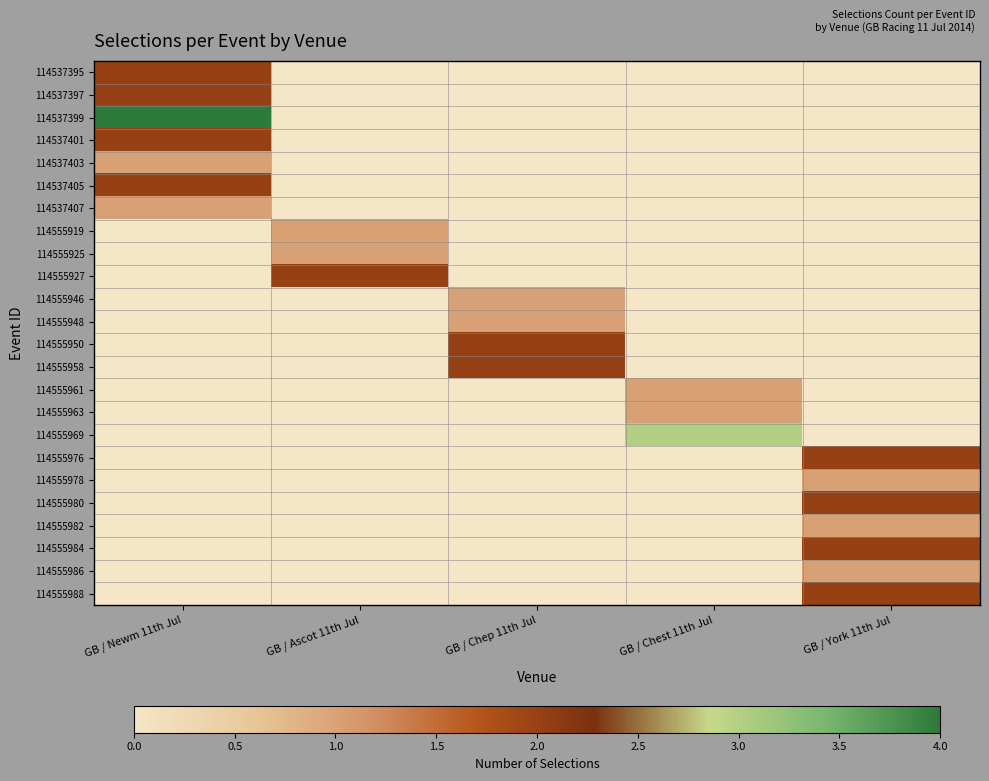

Reading left to right, extract all data points from this chart.

114537395: GB / Newm 11th Jul=2	GB / Ascot 11th Jul=0	GB / Chep 11th Jul=0	GB / Chest 11th Jul=0	GB / York 11th Jul=0
114537397: GB / Newm 11th Jul=2	GB / Ascot 11th Jul=0	GB / Chep 11th Jul=0	GB / Chest 11th Jul=0	GB / York 11th Jul=0
114537399: GB / Newm 11th Jul=4	GB / Ascot 11th Jul=0	GB / Chep 11th Jul=0	GB / Chest 11th Jul=0	GB / York 11th Jul=0
114537401: GB / Newm 11th Jul=2	GB / Ascot 11th Jul=0	GB / Chep 11th Jul=0	GB / Chest 11th Jul=0	GB / York 11th Jul=0
114537403: GB / Newm 11th Jul=1	GB / Ascot 11th Jul=0	GB / Chep 11th Jul=0	GB / Chest 11th Jul=0	GB / York 11th Jul=0
114537405: GB / Newm 11th Jul=2	GB / Ascot 11th Jul=0	GB / Chep 11th Jul=0	GB / Chest 11th Jul=0	GB / York 11th Jul=0
114537407: GB / Newm 11th Jul=1	GB / Ascot 11th Jul=0	GB / Chep 11th Jul=0	GB / Chest 11th Jul=0	GB / York 11th Jul=0
114555919: GB / Newm 11th Jul=0	GB / Ascot 11th Jul=1	GB / Chep 11th Jul=0	GB / Chest 11th Jul=0	GB / York 11th Jul=0
114555925: GB / Newm 11th Jul=0	GB / Ascot 11th Jul=1	GB / Chep 11th Jul=0	GB / Chest 11th Jul=0	GB / York 11th Jul=0
114555927: GB / Newm 11th Jul=0	GB / Ascot 11th Jul=2	GB / Chep 11th Jul=0	GB / Chest 11th Jul=0	GB / York 11th Jul=0
114555946: GB / Newm 11th Jul=0	GB / Ascot 11th Jul=0	GB / Chep 11th Jul=1	GB / Chest 11th Jul=0	GB / York 11th Jul=0
114555948: GB / Newm 11th Jul=0	GB / Ascot 11th Jul=0	GB / Chep 11th Jul=1	GB / Chest 11th Jul=0	GB / York 11th Jul=0
114555950: GB / Newm 11th Jul=0	GB / Ascot 11th Jul=0	GB / Chep 11th Jul=2	GB / Chest 11th Jul=0	GB / York 11th Jul=0
114555958: GB / Newm 11th Jul=0	GB / Ascot 11th Jul=0	GB / Chep 11th Jul=2	GB / Chest 11th Jul=0	GB / York 11th Jul=0
114555961: GB / Newm 11th Jul=0	GB / Ascot 11th Jul=0	GB / Chep 11th Jul=0	GB / Chest 11th Jul=1	GB / York 11th Jul=0
114555963: GB / Newm 11th Jul=0	GB / Ascot 11th Jul=0	GB / Chep 11th Jul=0	GB / Chest 11th Jul=1	GB / York 11th Jul=0
114555969: GB / Newm 11th Jul=0	GB / Ascot 11th Jul=0	GB / Chep 11th Jul=0	GB / Chest 11th Jul=3	GB / York 11th Jul=0
114555976: GB / Newm 11th Jul=0	GB / Ascot 11th Jul=0	GB / Chep 11th Jul=0	GB / Chest 11th Jul=0	GB / York 11th Jul=2
114555978: GB / Newm 11th Jul=0	GB / Ascot 11th Jul=0	GB / Chep 11th Jul=0	GB / Chest 11th Jul=0	GB / York 11th Jul=1
114555980: GB / Newm 11th Jul=0	GB / Ascot 11th Jul=0	GB / Chep 11th Jul=0	GB / Chest 11th Jul=0	GB / York 11th Jul=2
114555982: GB / Newm 11th Jul=0	GB / Ascot 11th Jul=0	GB / Chep 11th Jul=0	GB / Chest 11th Jul=0	GB / York 11th Jul=1
114555984: GB / Newm 11th Jul=0	GB / Ascot 11th Jul=0	GB / Chep 11th Jul=0	GB / Chest 11th Jul=0	GB / York 11th Jul=2
114555986: GB / Newm 11th Jul=0	GB / Ascot 11th Jul=0	GB / Chep 11th Jul=0	GB / Chest 11th Jul=0	GB / York 11th Jul=1
114555988: GB / Newm 11th Jul=0	GB / Ascot 11th Jul=0	GB / Chep 11th Jul=0	GB / Chest 11th Jul=0	GB / York 11th Jul=2